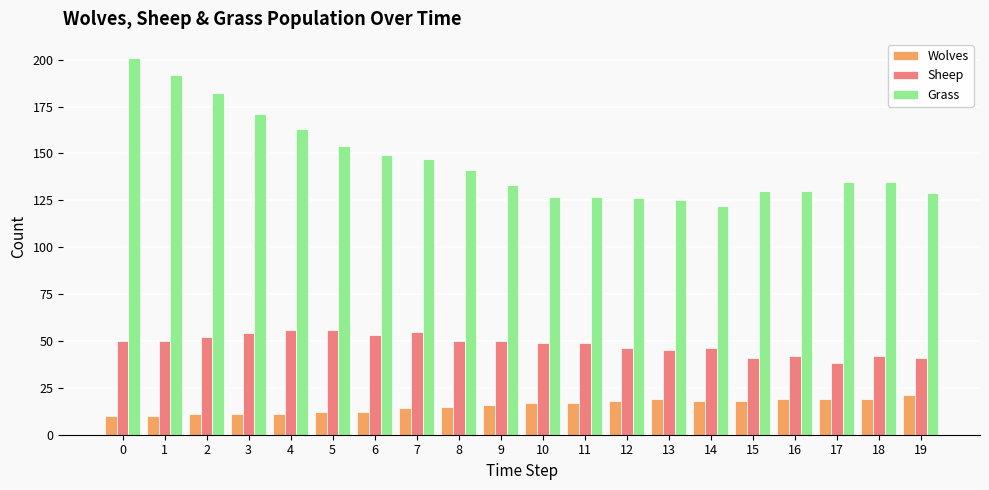

What is the highest value of the Wolves series?

21